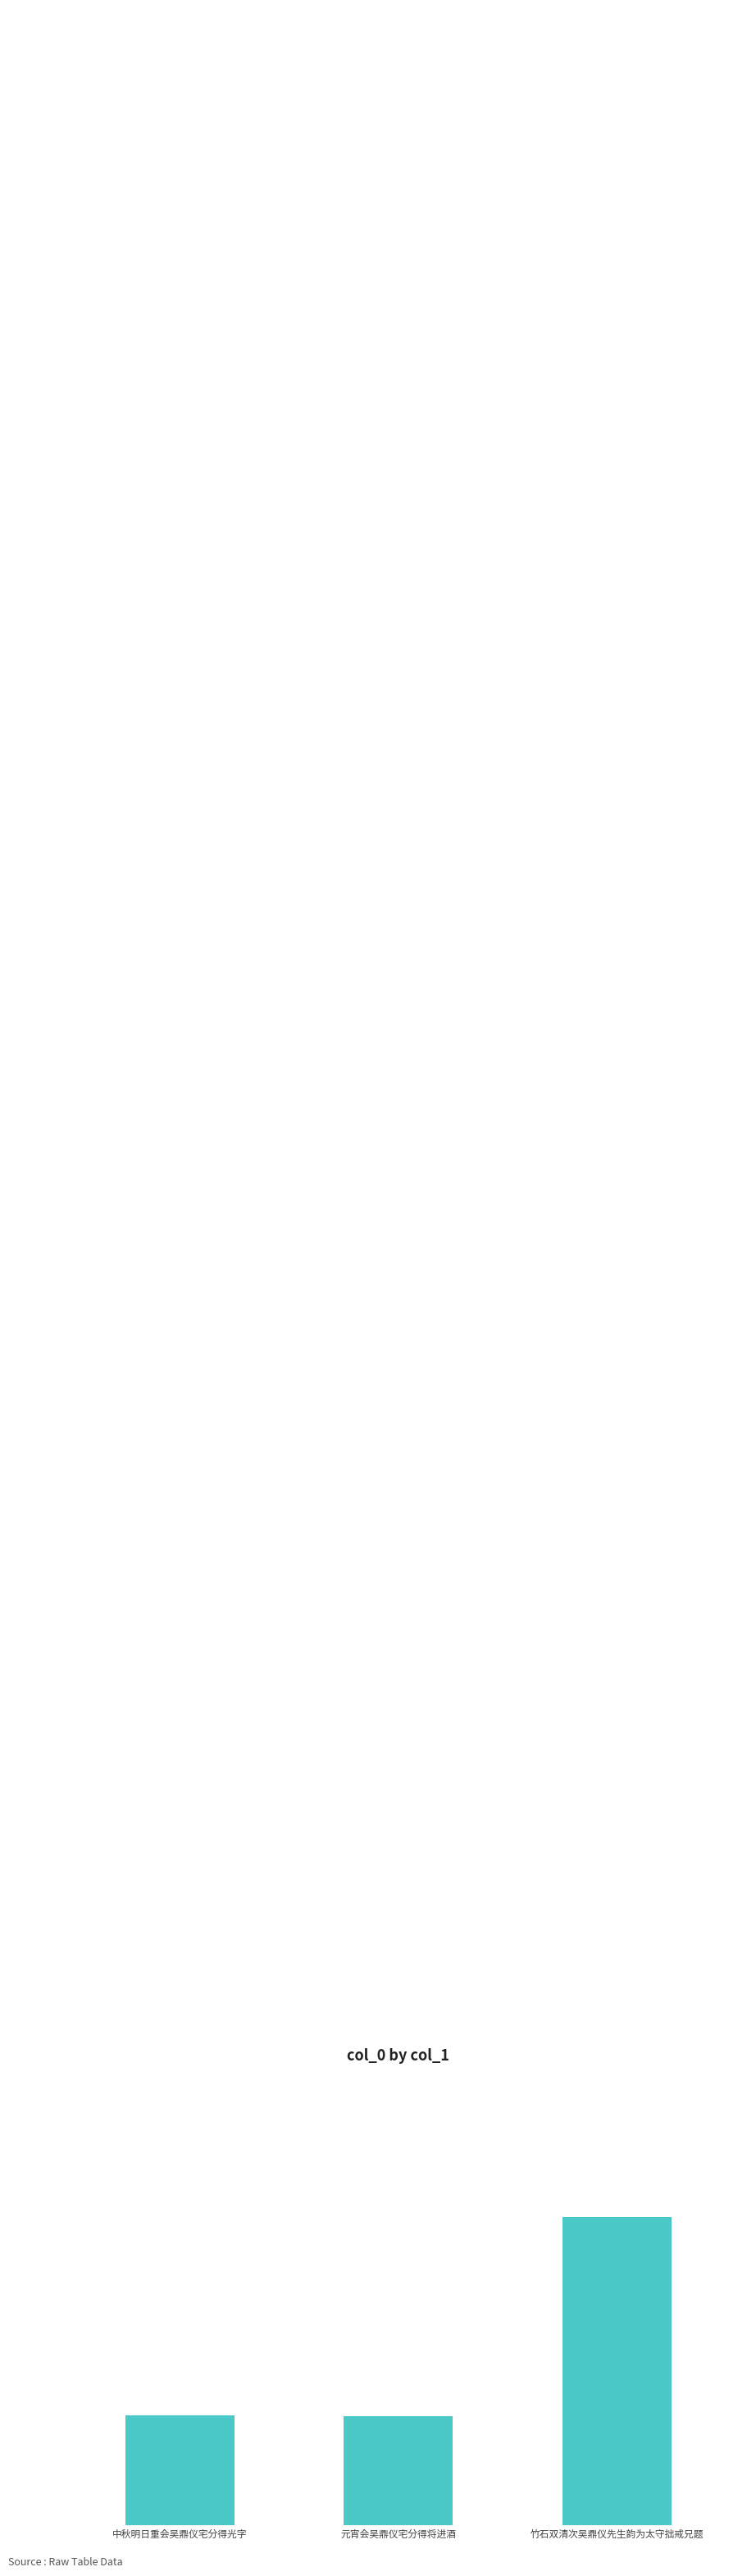

Reading right to left, transcribe all the data shown in this chart.

竹石双清次吴鼎仪先生韵为太守拙戒兄题=681844	元宵会吴鼎仪宅分得将进酒=654826	中秋明日重会吴鼎仪宅分得光字=654897